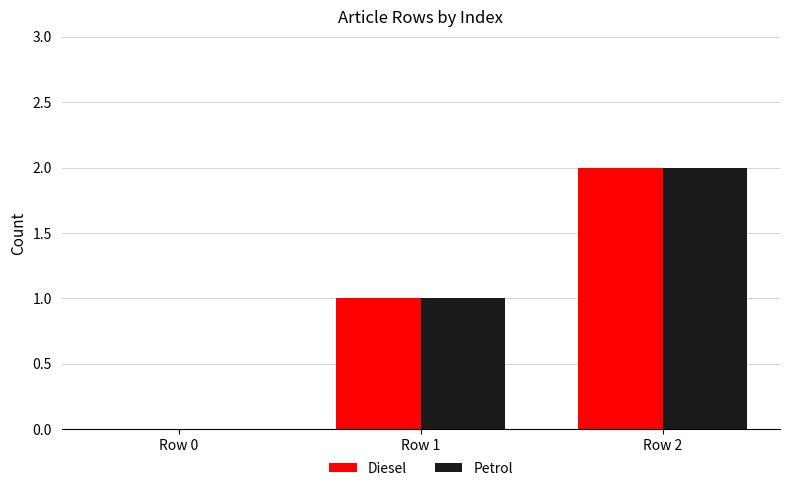

What is the sum of all Diesel values?

3